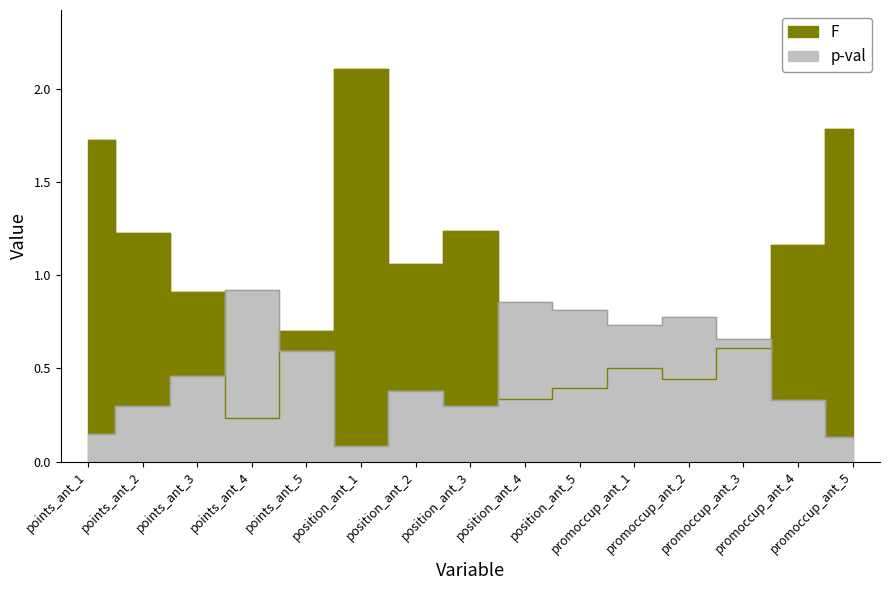

How many distinct data groups are displayed?

2